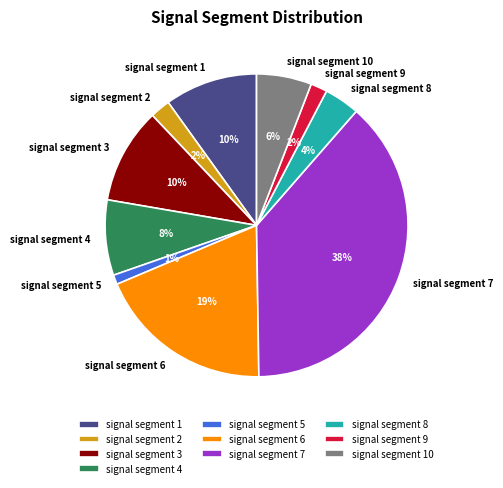

The signal segment 8 slice represents 4% of the pie. True or false?

True